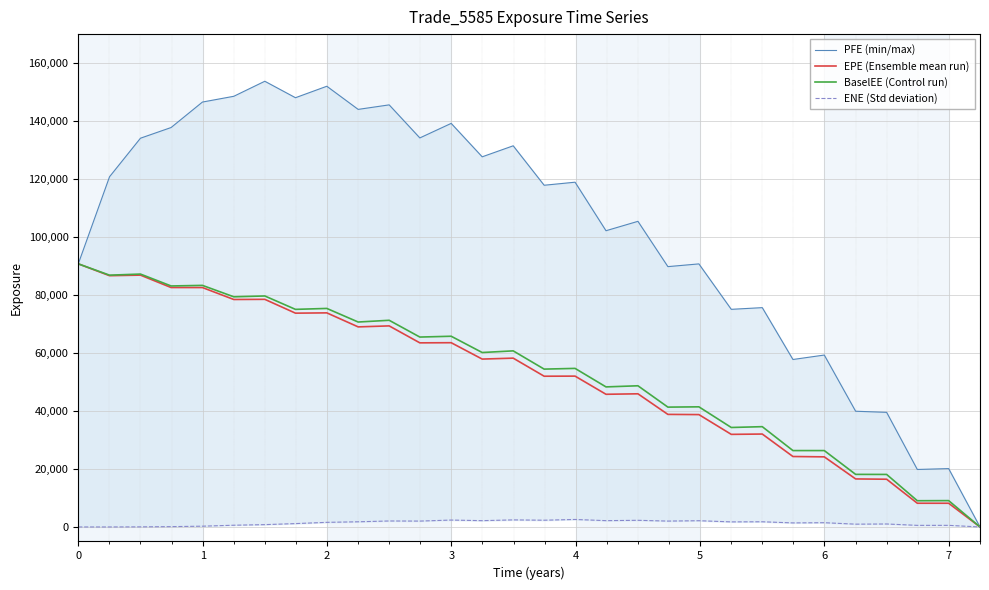

How many interior local peaks does the BaselEE (Control run) series have?

12